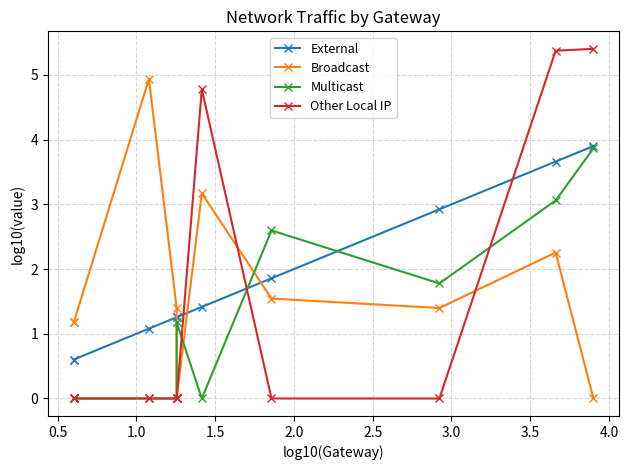

True or false: External and Broadcast cross at least once.

True